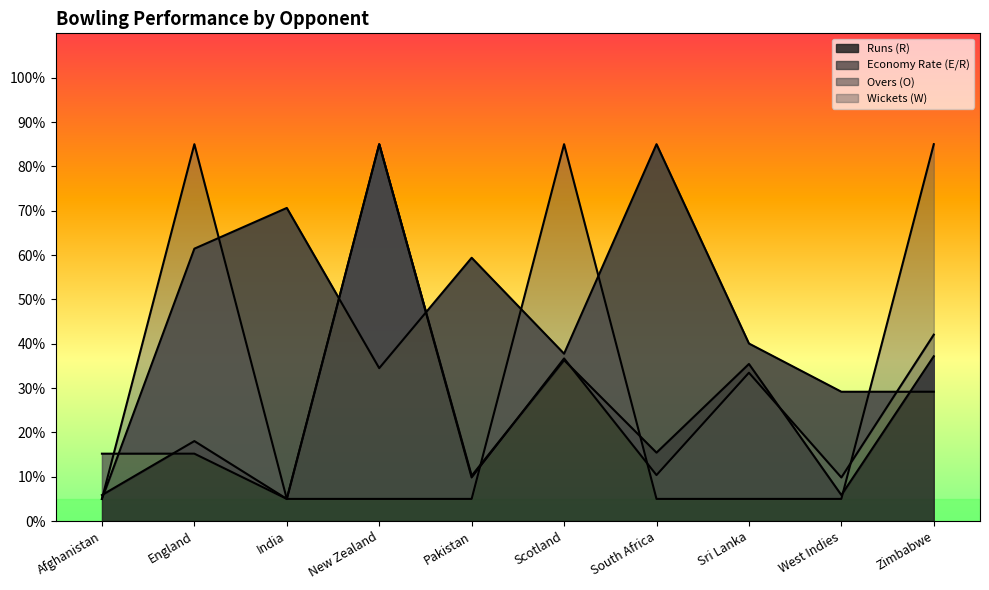

Count the Wickets (W) values in the range 5 to 85.

10